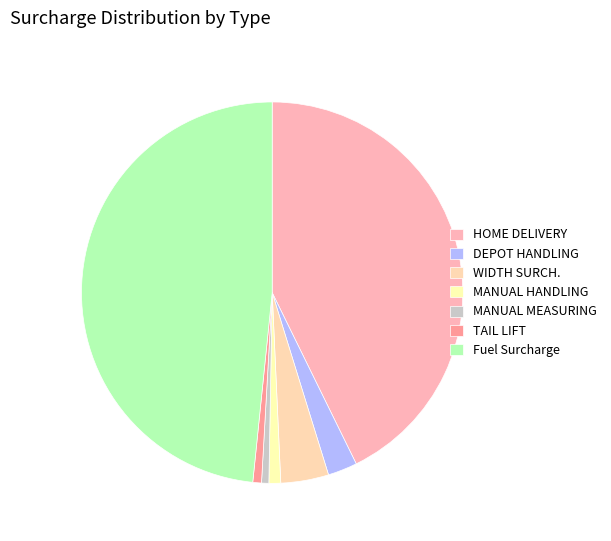

The Fuel Surcharge slice represents 56% of the pie. True or false?

False